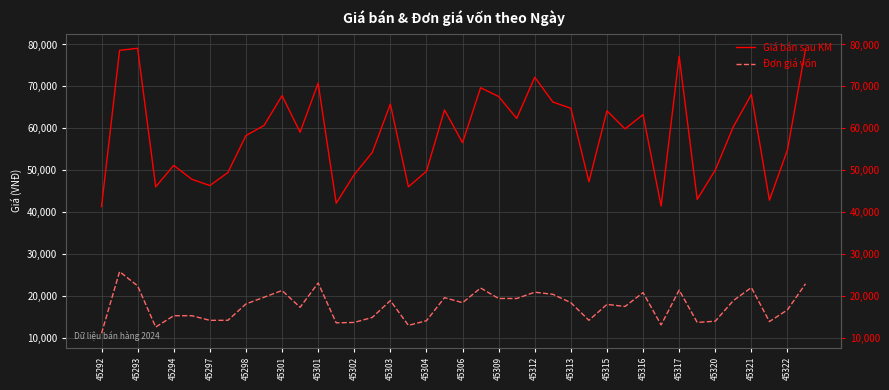

Which label corresponds to the smallest value in the chart?

45292